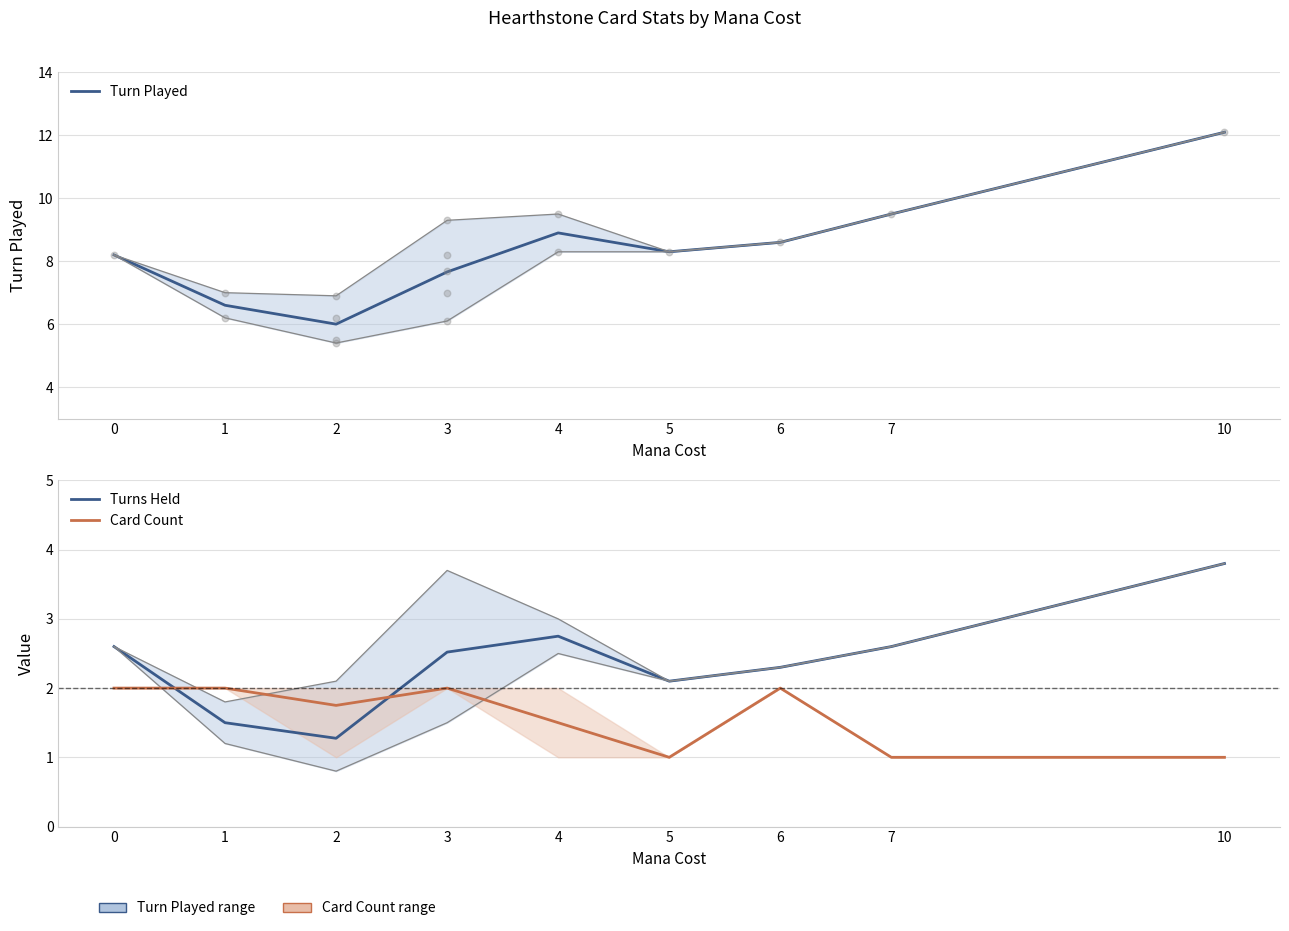

Which series contains the lowest Y value?

Card Count